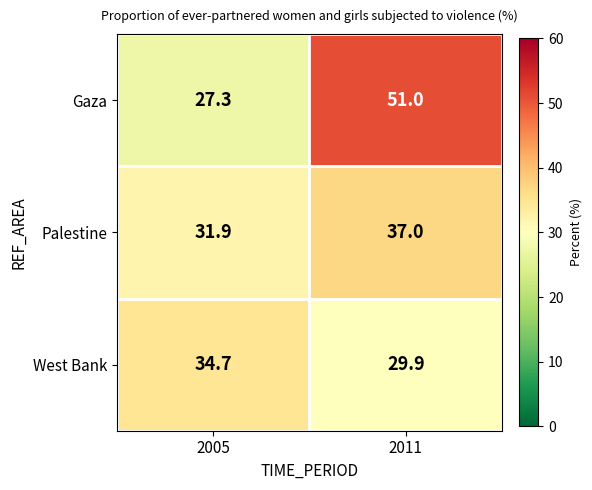

What is the spread (max minus min) of values at 2005?

7.4